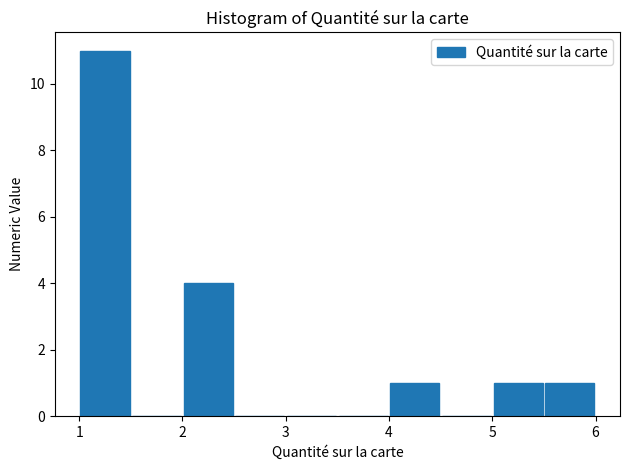

How tall is the bar that spans 5.5 to 6.0 on the x-axis? The values are not printed on the chart, so give them approximately, as read against the axis.

1